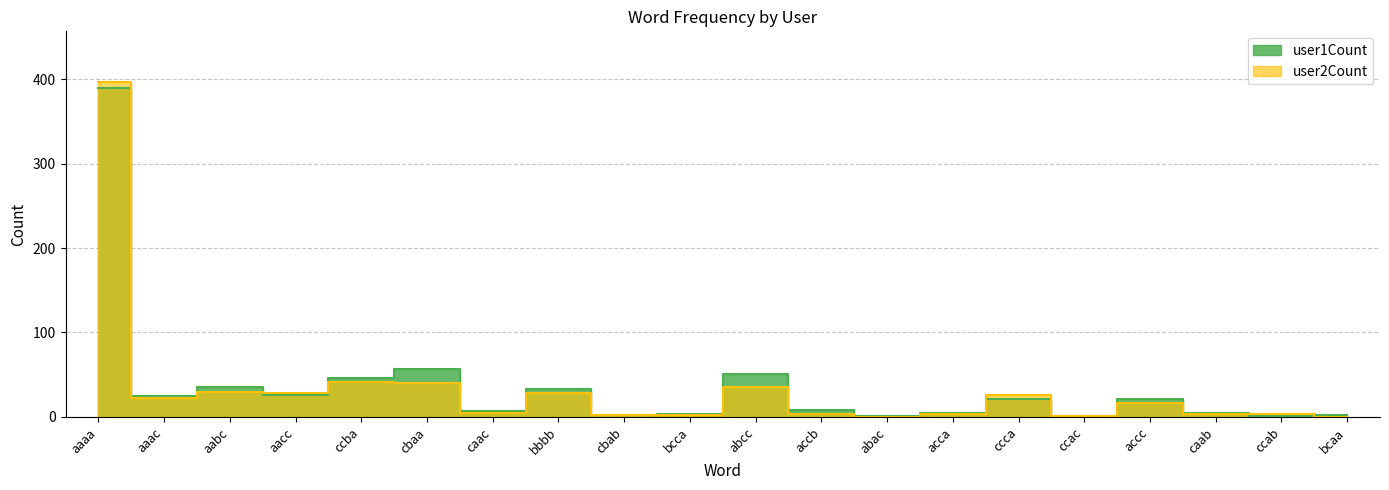

What are all the series names shown in the legend?

user1Count, user2Count